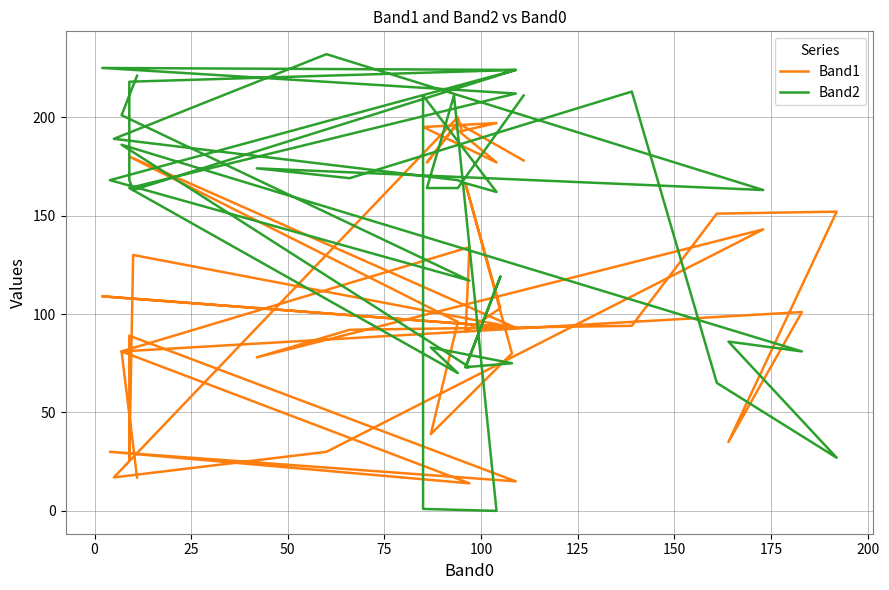

Reading left to right, extract all data points from this chart.

Band1: 17	81	14	30	15	89	26	130	93	109	93	180	96	39	80	166	103	91	134	81	101	35	152	151	94	92	78	143	30	17	200	193	197	195	195	177	195	177	197	178
Band2: 221	201	117	168	224	218	168	163	224	225	212	164	70	83	75	73	119	73	73	186	81	86	27	65	213	169	174	163	232	189	168	167	162	211	1	0	211	164	164	211